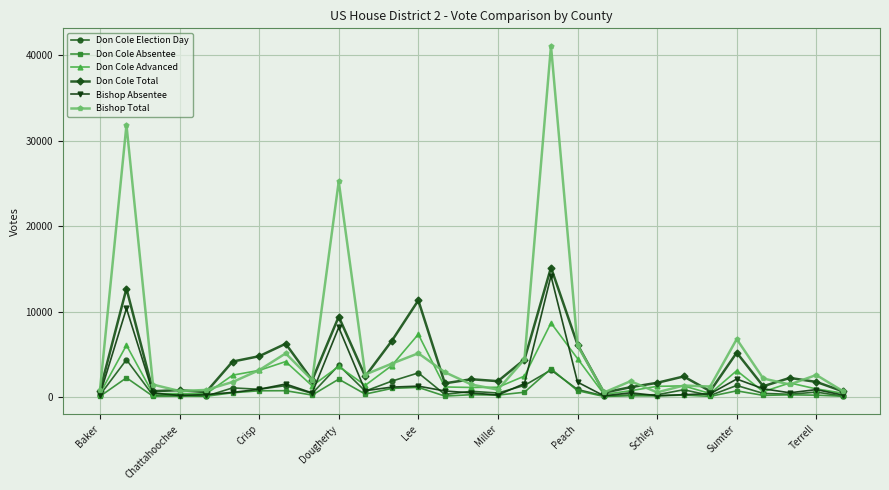

True or false: Don Cole Election Day has more than 1 points higher than both neighbors.

True